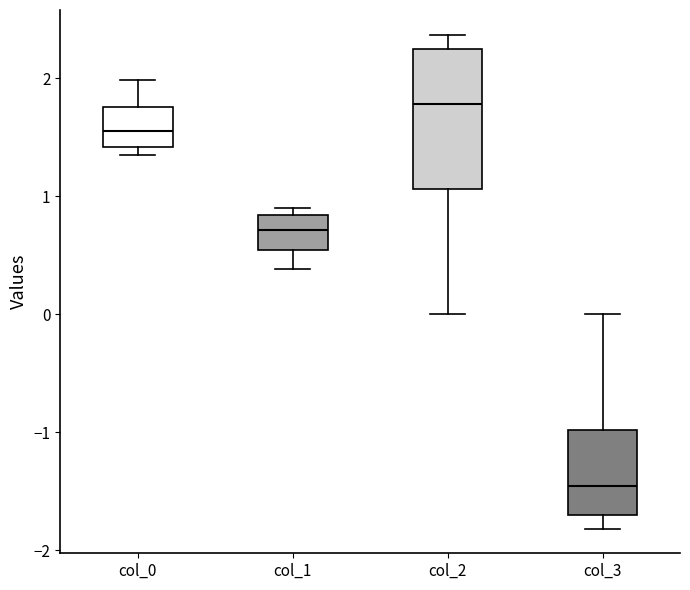

Reading left to right, read every box against the y-axis: the position of its median line, the range the box covers, and the ends of its whiskers. The values are not printed on the chart, so give them approximately, as read against the axis.

col_0: median 1.6, box 1.4 to 1.8, whiskers 1.4 (just below the box's lower edge) to 2.0
col_1: median 0.7, box 0.5 to 0.8, whiskers 0.4 to 0.9
col_2: median 1.8, box 1.1 to 2.2, whiskers 0.0 to 2.4
col_3: median -1.5, box -1.7 to -1.0, whiskers -1.8 to 0.0